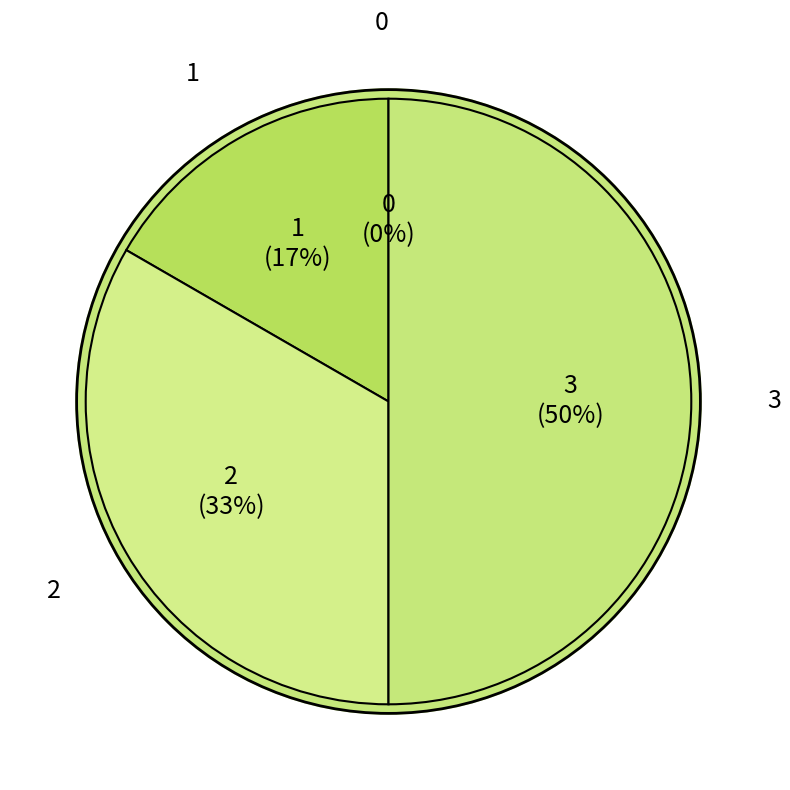

Does 1 represent more than half of the total?

No